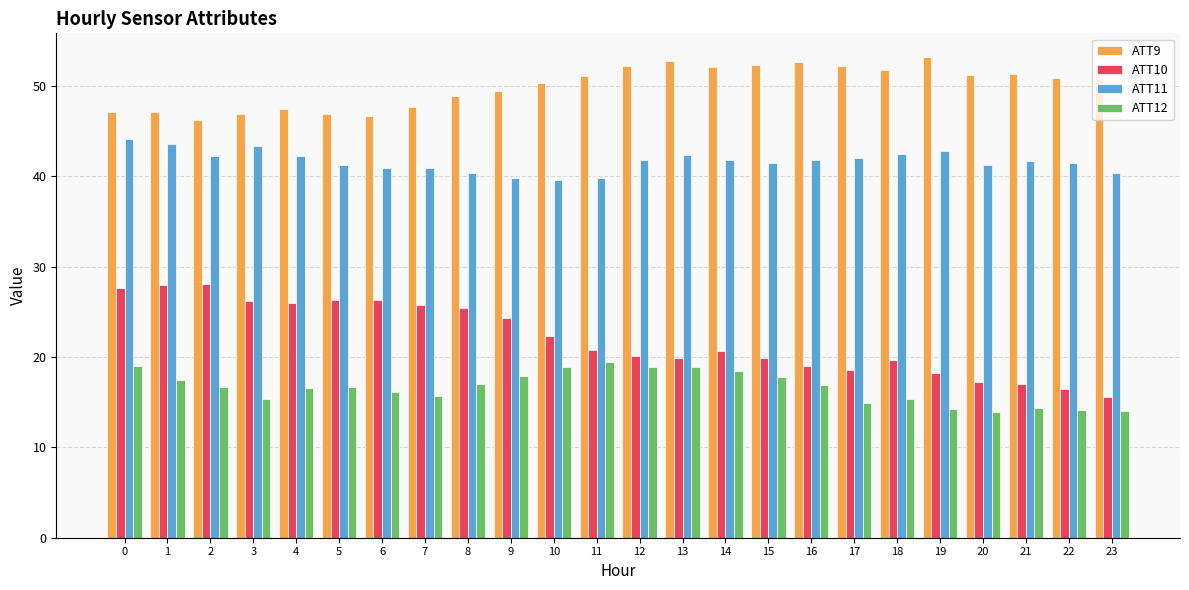

Which series has the largest total across all categories?

ATT9